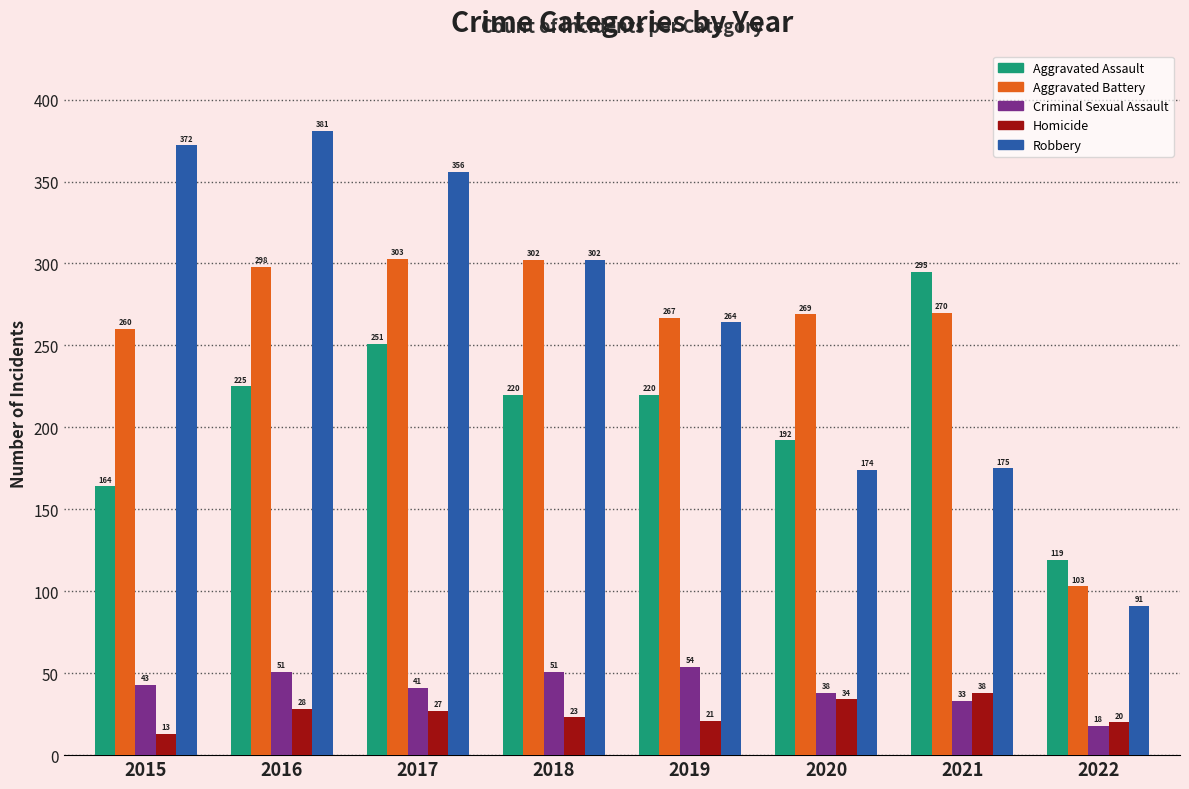

Reading left to right, what are all the values shown in this chart?

Aggravated Assault: 2015=164	2016=225	2017=251	2018=220	2019=220	2020=192	2021=295	2022=119
Aggravated Battery: 2015=260	2016=298	2017=303	2018=302	2019=267	2020=269	2021=270	2022=103
Criminal Sexual Assault: 2015=43	2016=51	2017=41	2018=51	2019=54	2020=38	2021=33	2022=18
Homicide: 2015=13	2016=28	2017=27	2018=23	2019=21	2020=34	2021=38	2022=20
Robbery: 2015=372	2016=381	2017=356	2018=302	2019=264	2020=174	2021=175	2022=91